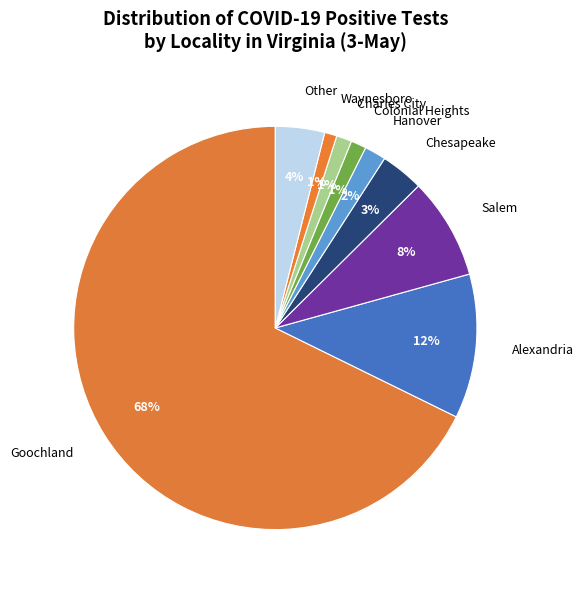

The Other slice represents 10% of the pie. True or false?

False